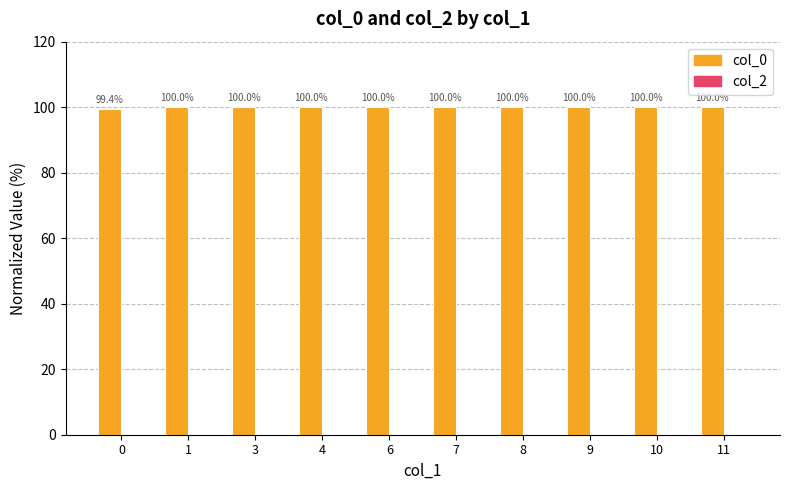

What is the approximate value at 11?

100.0